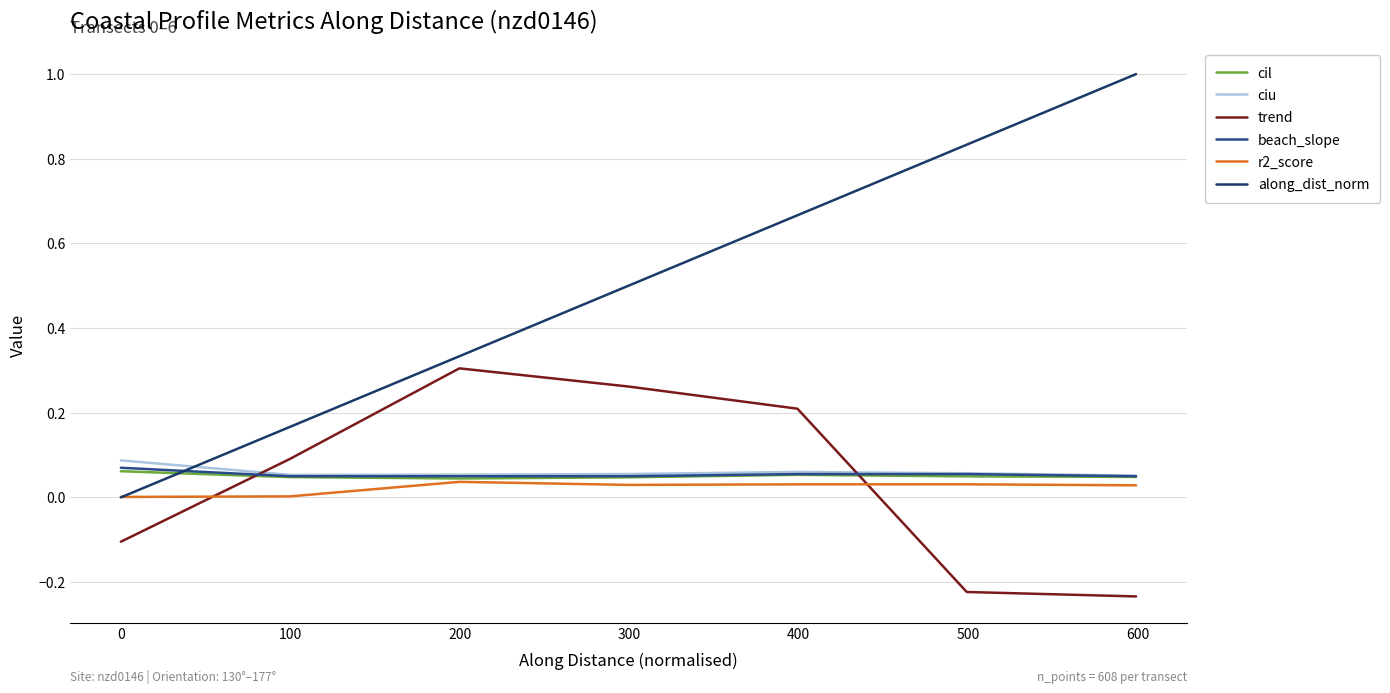

Is this an area chart (filled region under the line)?

No